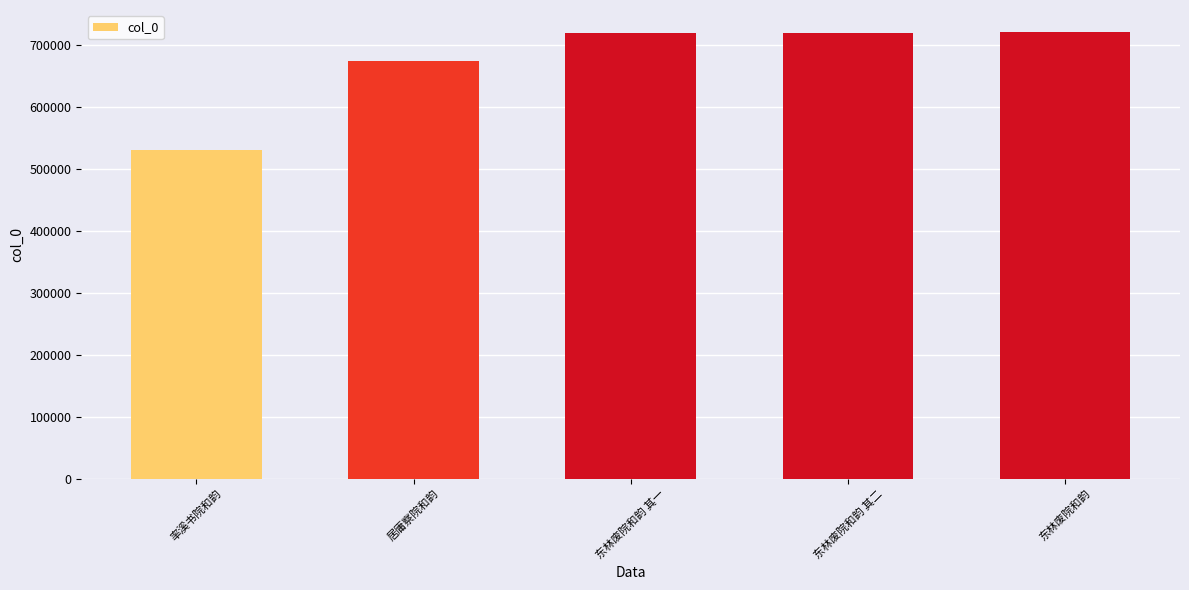

What is the minimum value shown in the chart?

530268